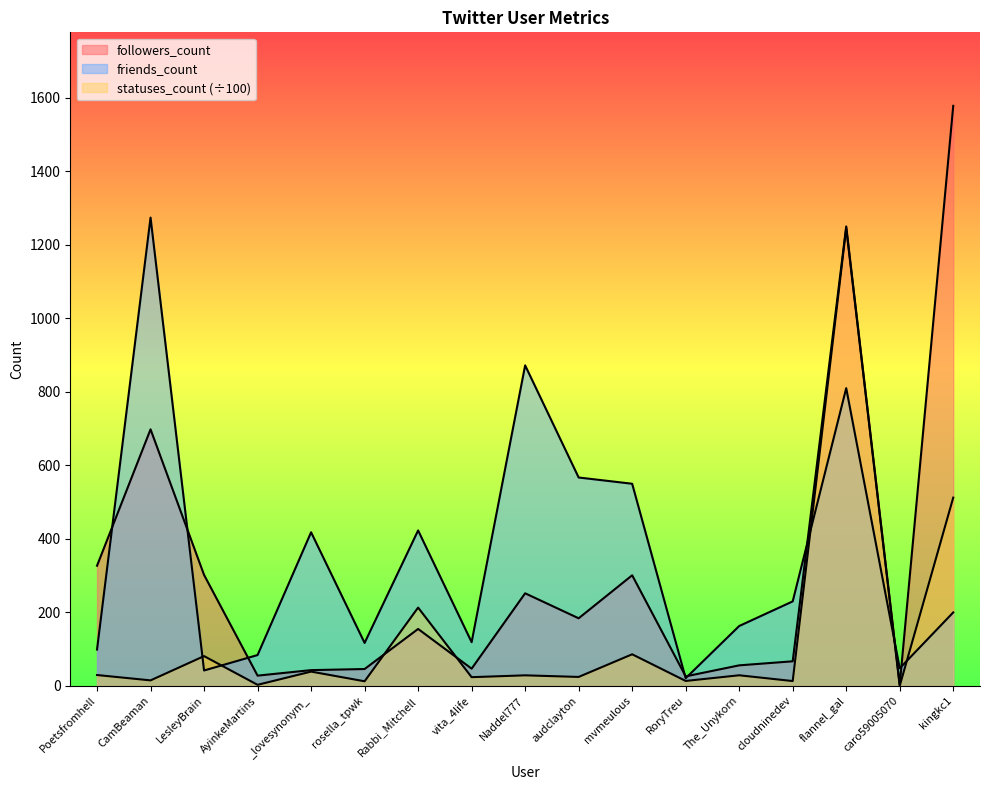

What is the difference between the highest and lowest values at LesleyBrain?

260.0